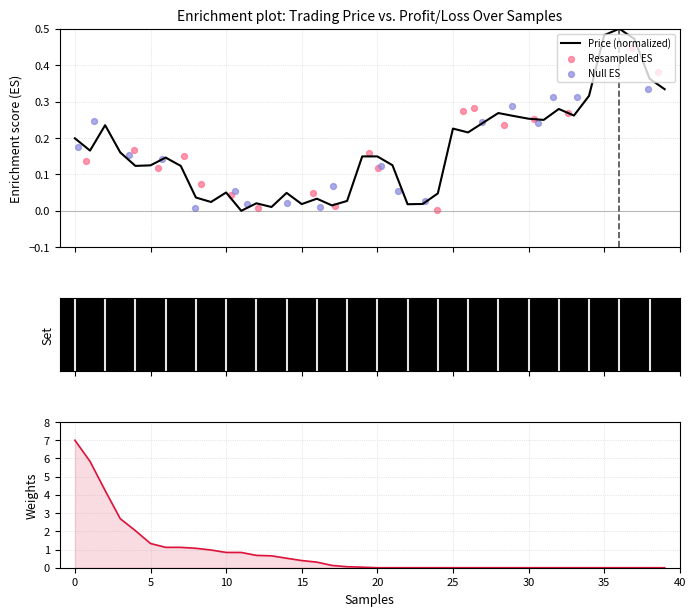

What is the change in value from 10 to 28?

+0.2